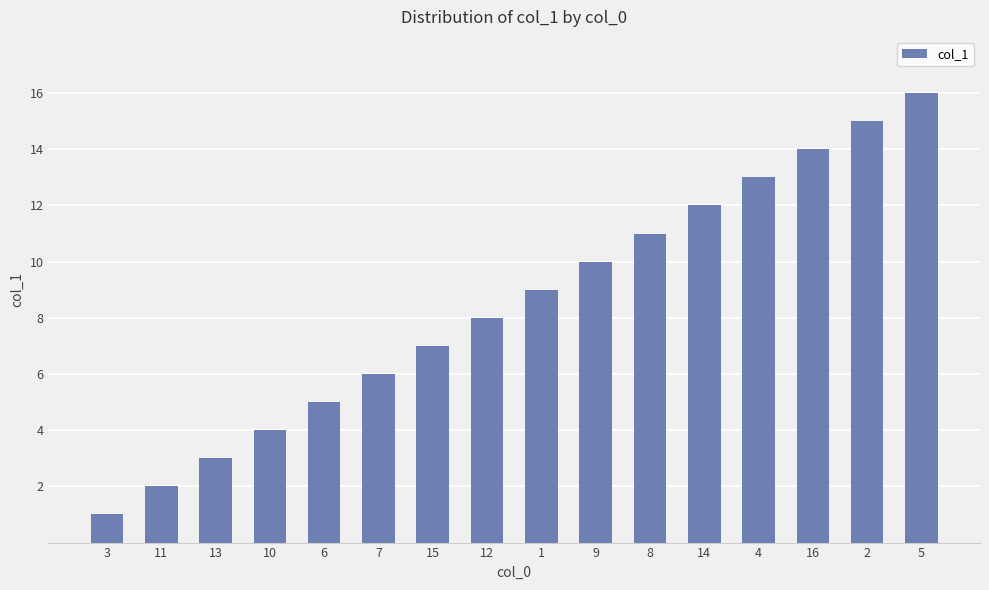

How many categories are shown in the chart?

16